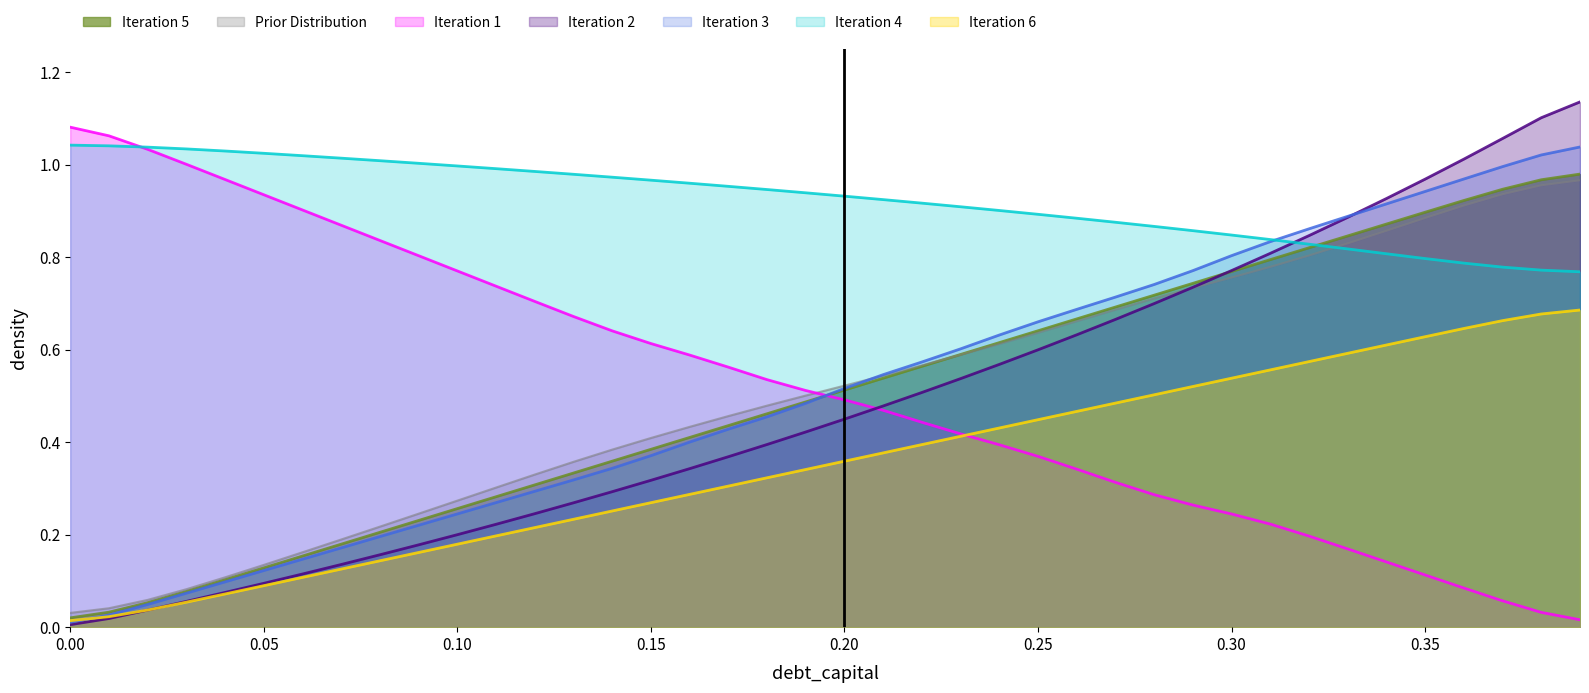

True or false: interest_expense has more than 2 points higher than both neighbors.

False